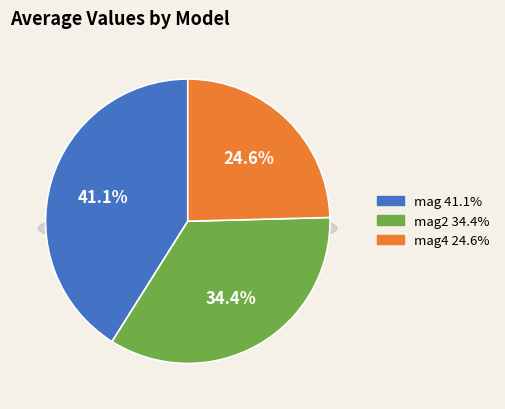

Which slice is the largest?

mag